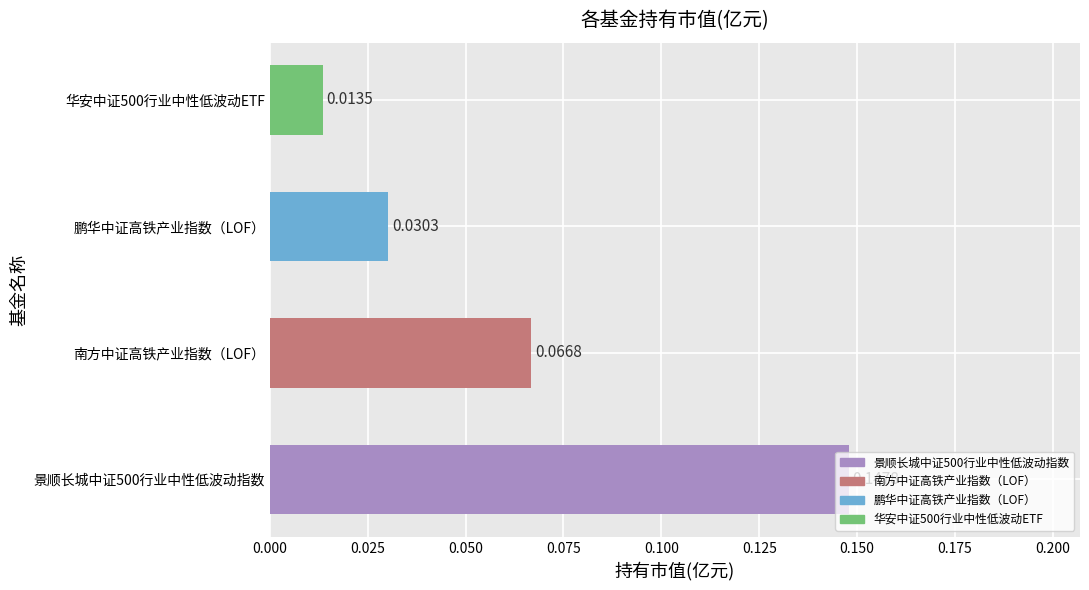

Rank the categories by value from highest to lowest.

景顺长城中证500行业中性低波动指数, 南方中证高铁产业指数（LOF）, 鹏华中证高铁产业指数（LOF）, 华安中证500行业中性低波动ETF